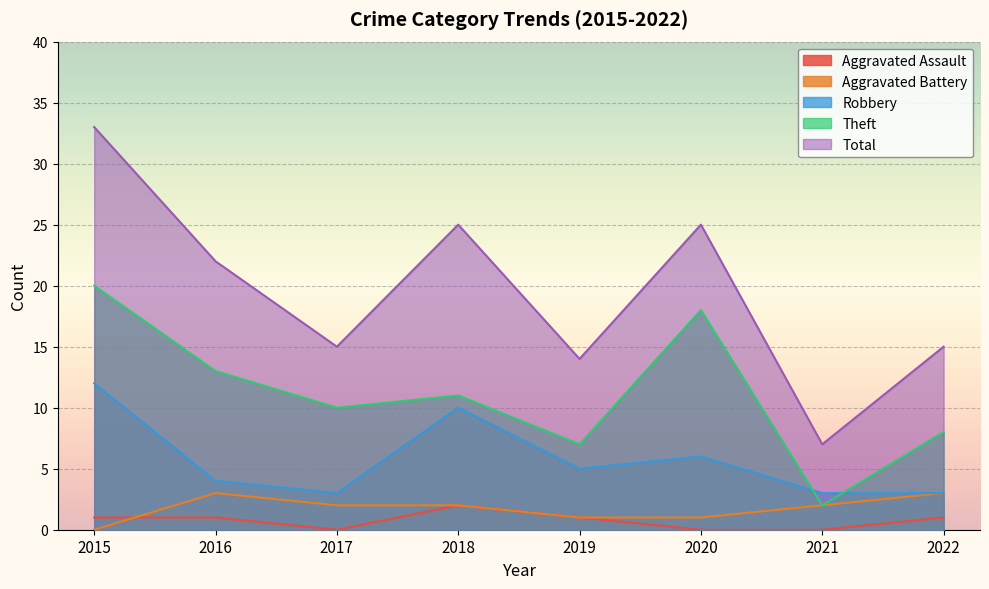

Reading left to right, extract all data points from this chart.

Aggravated Assault: 2015=1	2016=1	2017=0	2018=2	2019=1	2020=0	2021=0	2022=1
Aggravated Battery: 2015=0	2016=3	2017=2	2018=2	2019=1	2020=1	2021=2	2022=3
Robbery: 2015=12	2016=4	2017=3	2018=10	2019=5	2020=6	2021=3	2022=3
Theft: 2015=20	2016=13	2017=10	2018=11	2019=7	2020=18	2021=2	2022=8
Total: 2015=33	2016=22	2017=15	2018=25	2019=14	2020=25	2021=7	2022=15